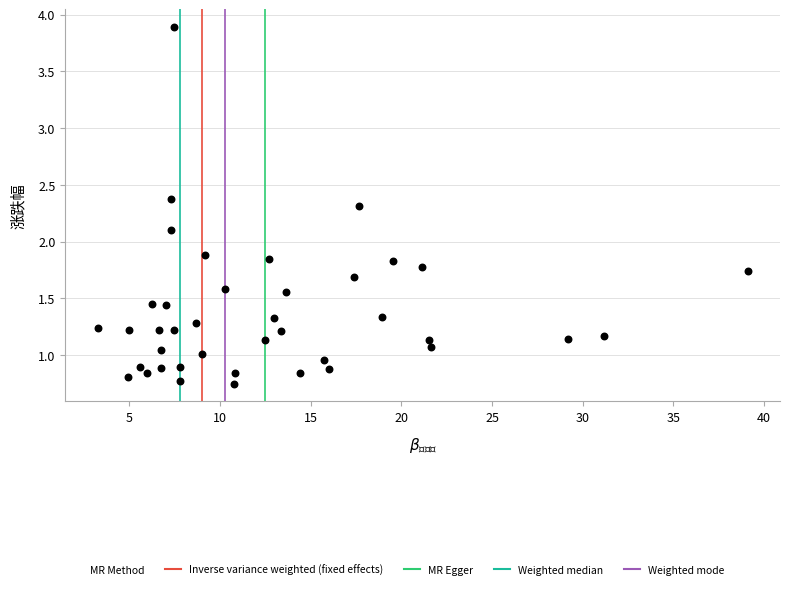

What is the range of X values (max minus min)?

35.8